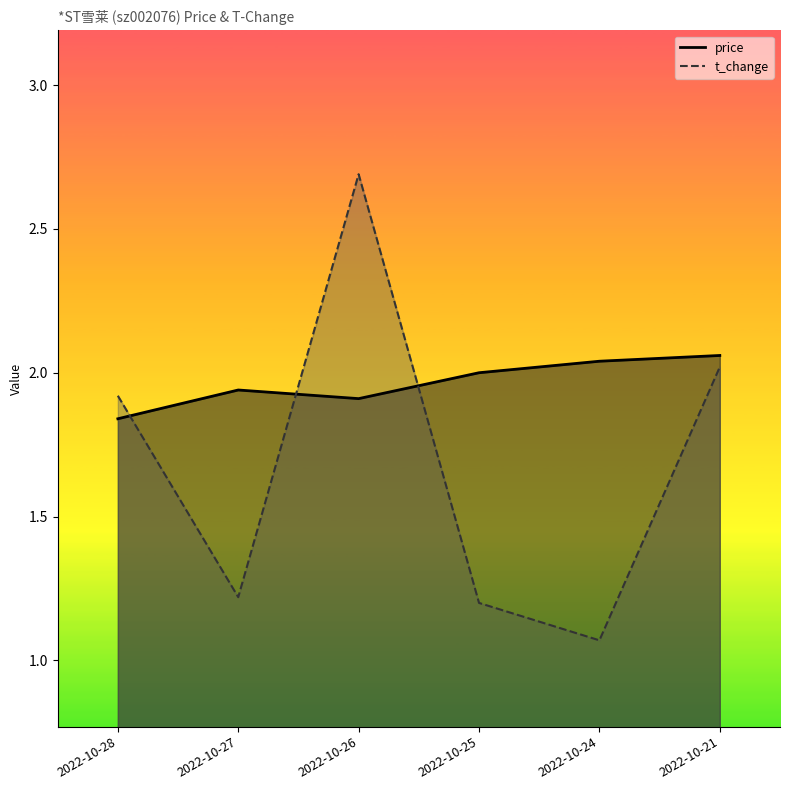

What is the difference between the highest and lowest values at 2022-10-28?

0.1